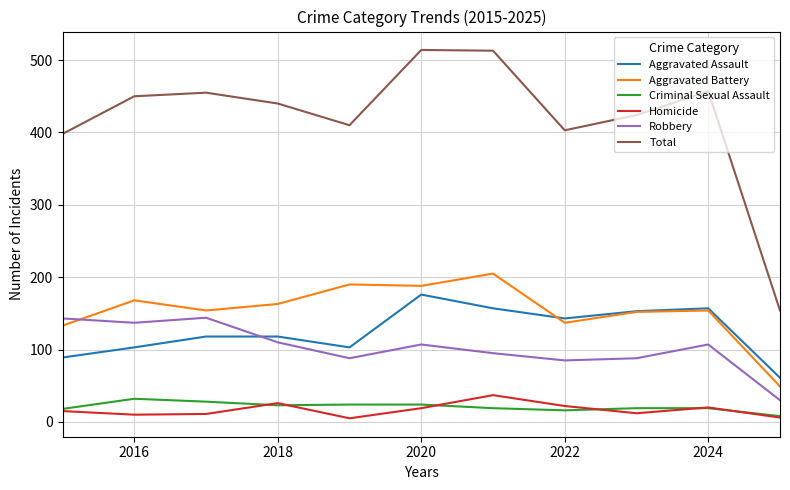

How many series are shown in this chart?

6